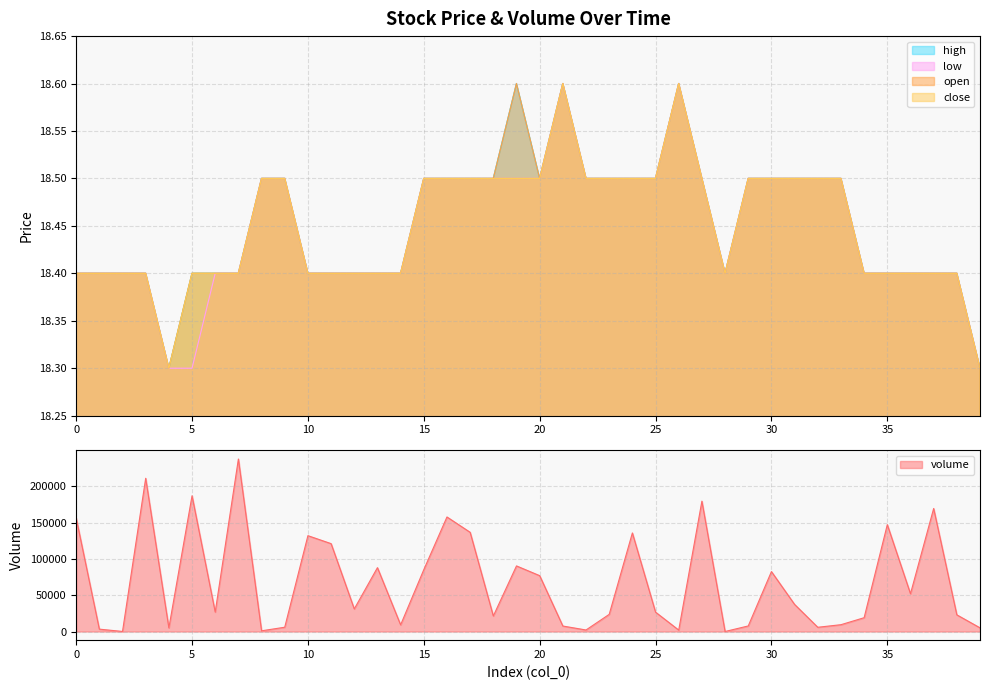

What is the value of the low point at the 31st from the left?

18.5